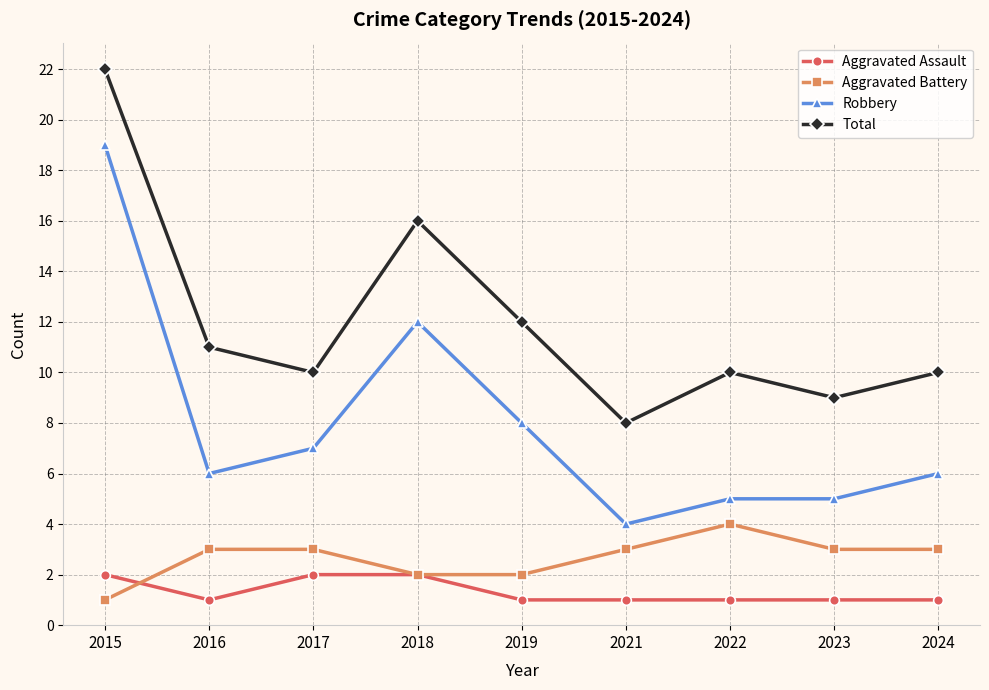

What is the difference between the highest and lowest values at 2017?

8